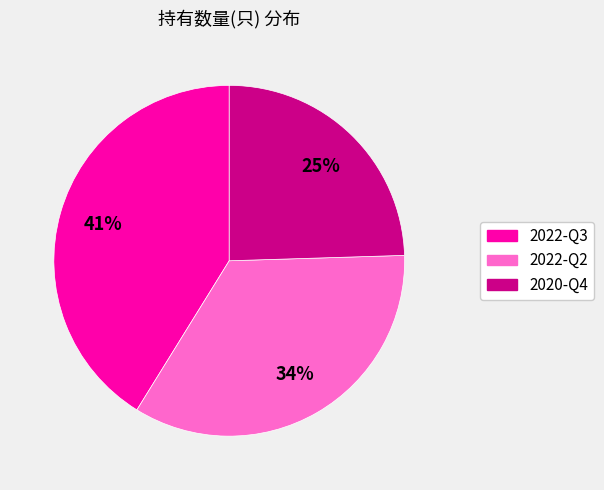

Do 2022-Q2 and 2020-Q4 together represent more than half of the pie?

Yes